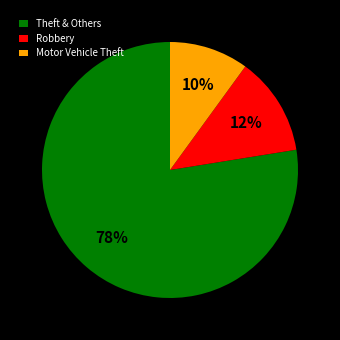

Between Motor Vehicle Theft and Theft & Others, which is larger?

Theft & Others